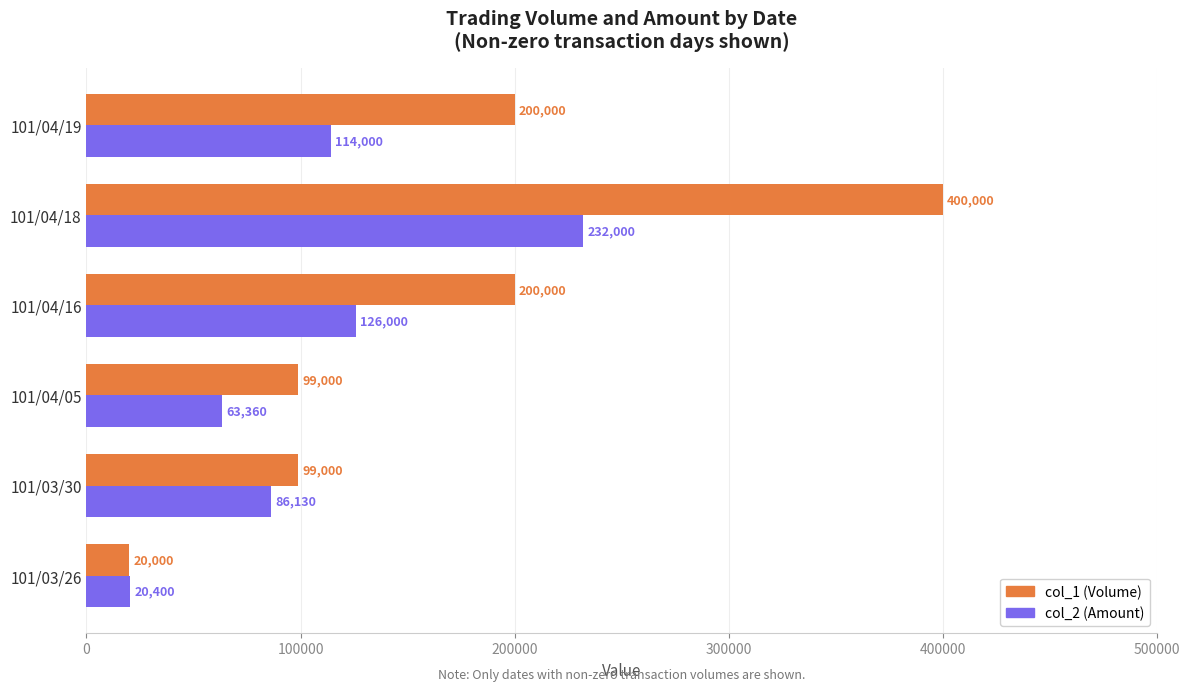

List the series in order of their overall mean, lowest first.

col_2 (Amount), col_1 (Volume)